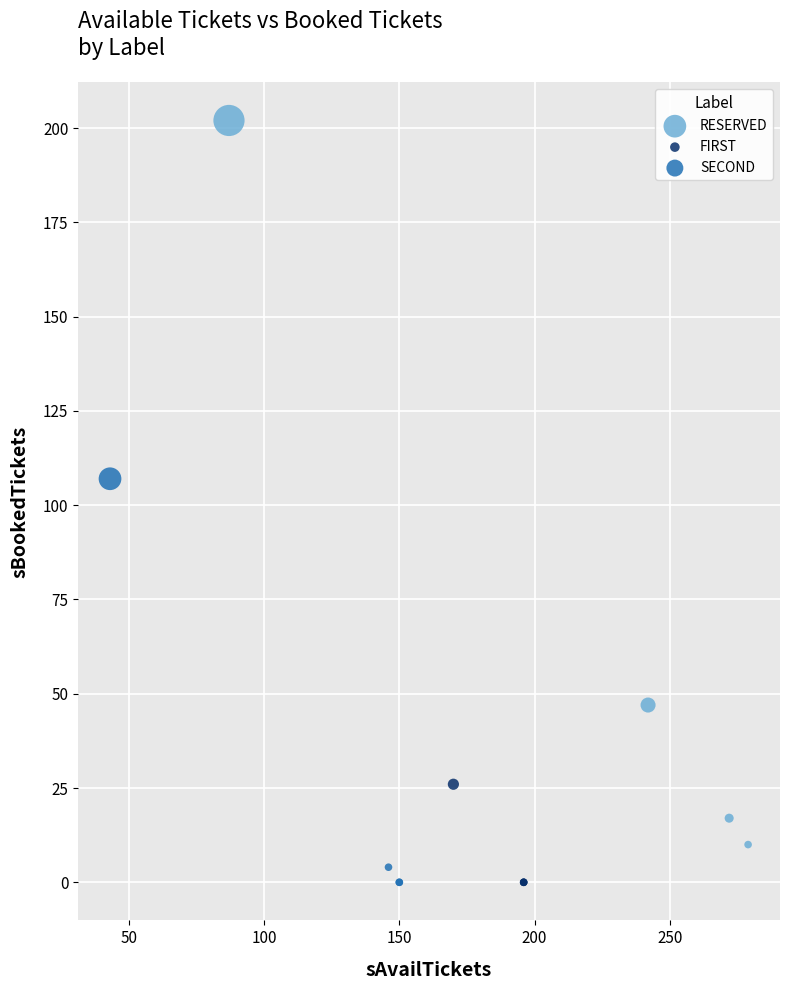

Which series reaches the maximum Y coordinate?

RESERVED